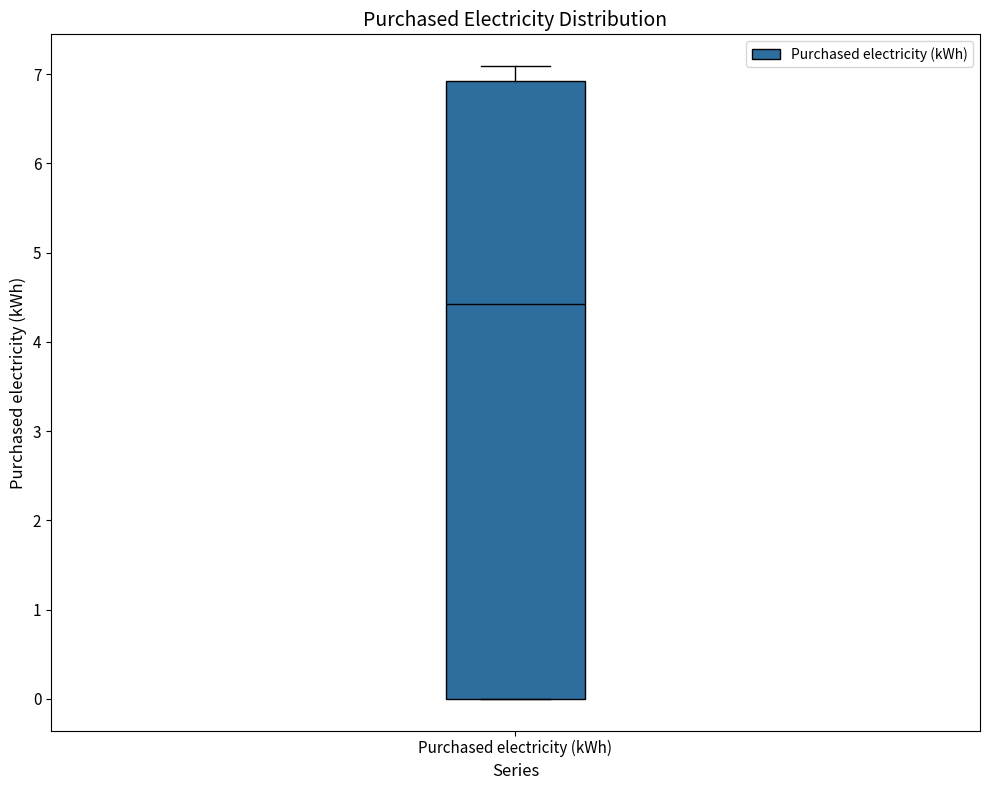

Read this box plot against the y-axis: the position of the median line, the range covered by the box, and the ends of both whiskers. The values are not printed on the chart, so give them approximately, as read against the axis.

median 4.4, box 0.0 to 6.9, whiskers 0.0 to 7.1